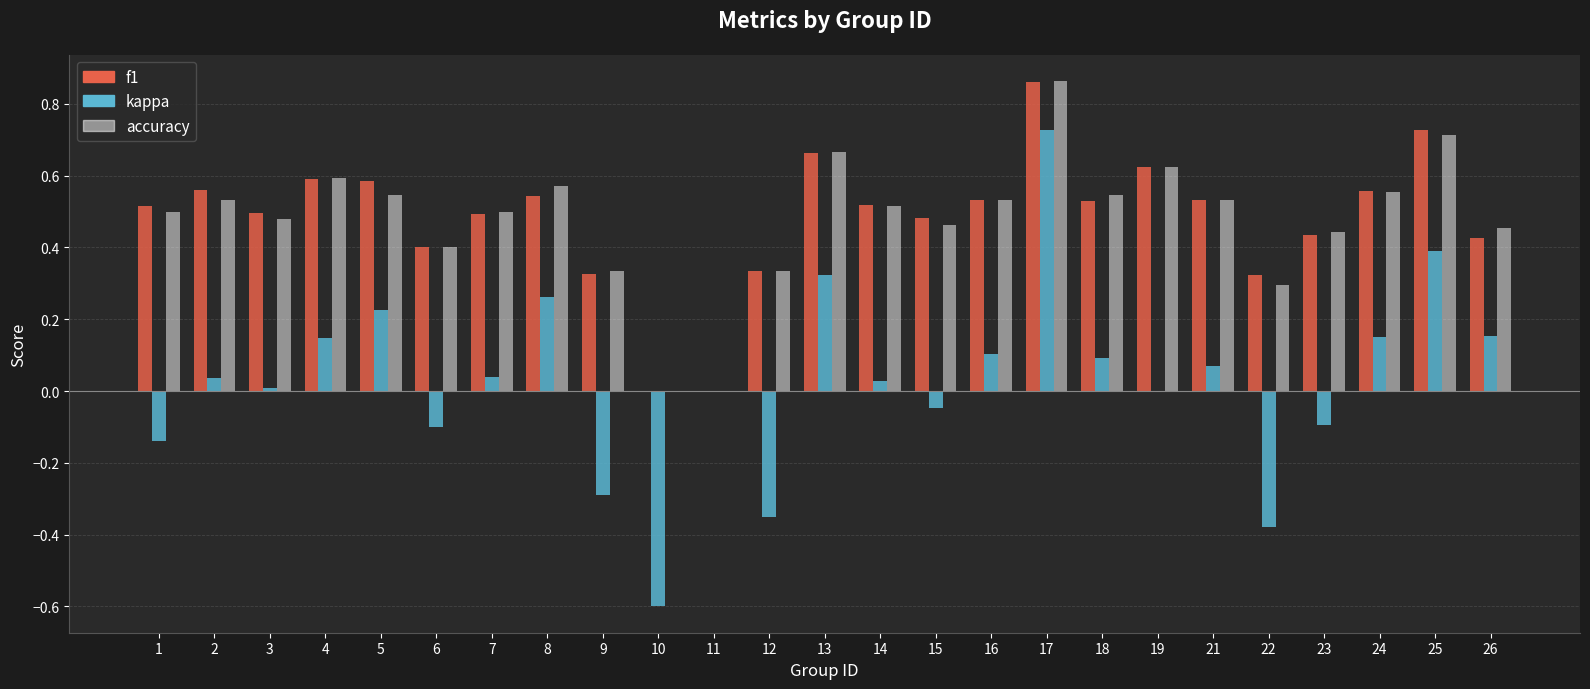

Which series changed the most between 7 and 12?

kappa